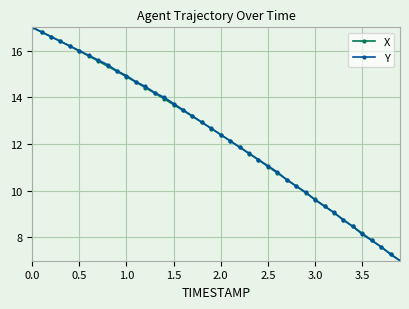

What is the greatest value displayed?

17.0